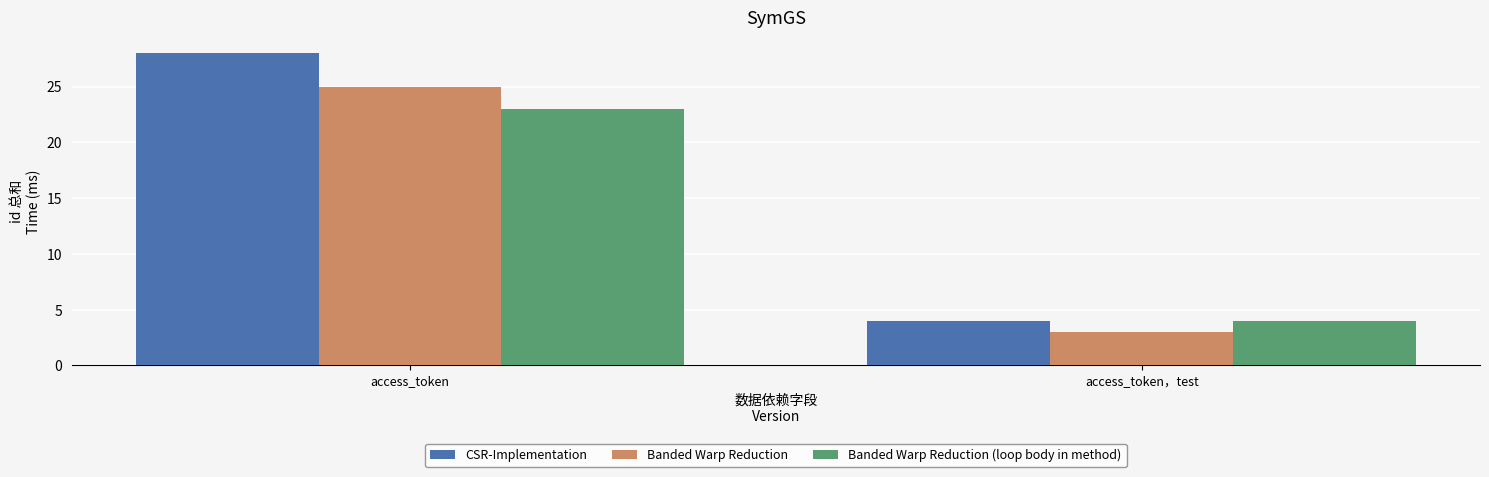

Reading left to right, transcribe all the data shown in this chart.

CSR-Implementation: access_token=28	access_token，test=4
Banded Warp Reduction: access_token=25	access_token，test=3
Banded Warp Reduction (loop body in method): access_token=23	access_token，test=4